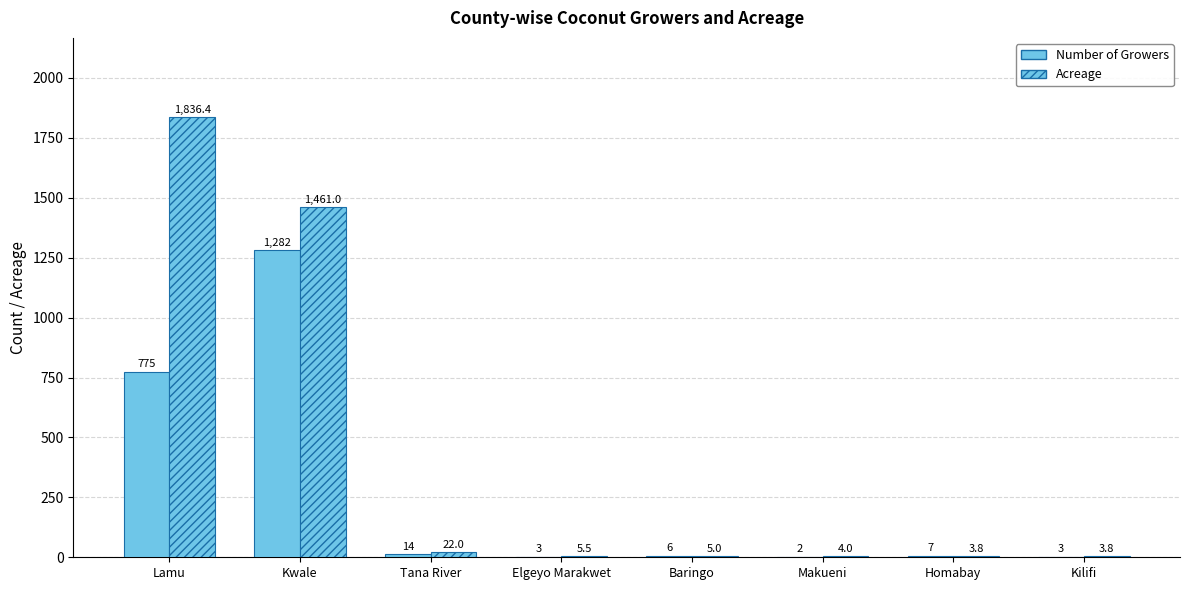

What is the label of the 3rd bar from the left?

Tana River